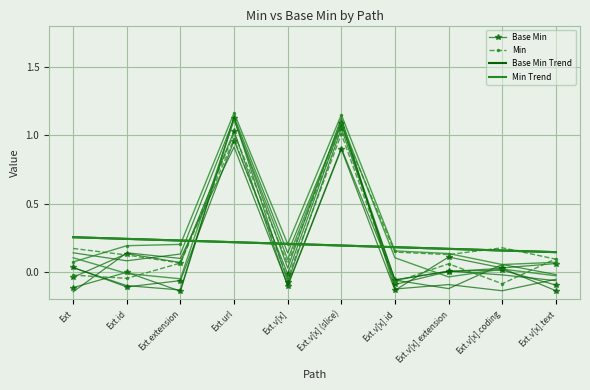

Reading left to right, transcribe all the data shown in this chart.

Base Min: -0.0	0.1	0.1	1.0	-0.1	0.9	-0.1	0.1	0.0	0.1
Min: -0.0	-0.0	0.1	1.0	-0.0	1.0	-0.1	0.1	-0.1	0.1
Base Min Trend: 0.3	0.2	0.2	0.2	0.2	0.2	0.2	0.2	0.2	0.1
Min Trend: 0.3	0.2	0.2	0.2	0.2	0.2	0.2	0.2	0.2	0.1